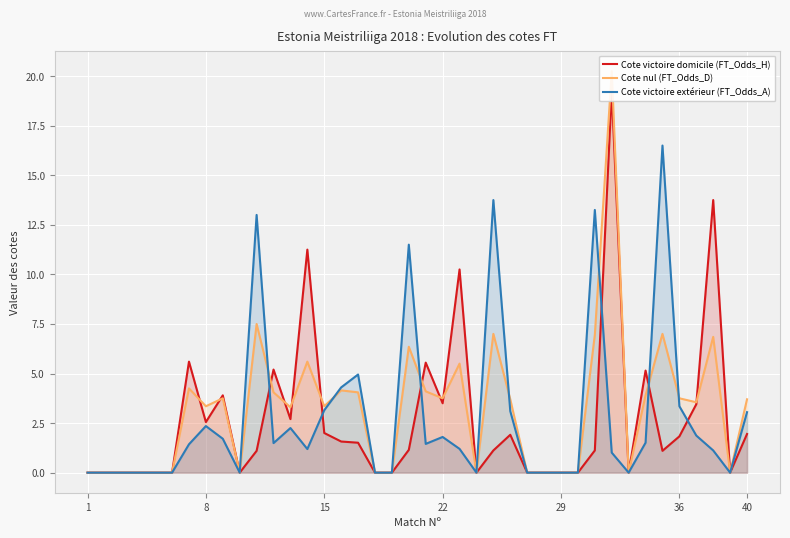

True or false: Cote victoire domicile (FT_Odds_H) and Cote nul (FT_Odds_D) intersect in this chart.

True